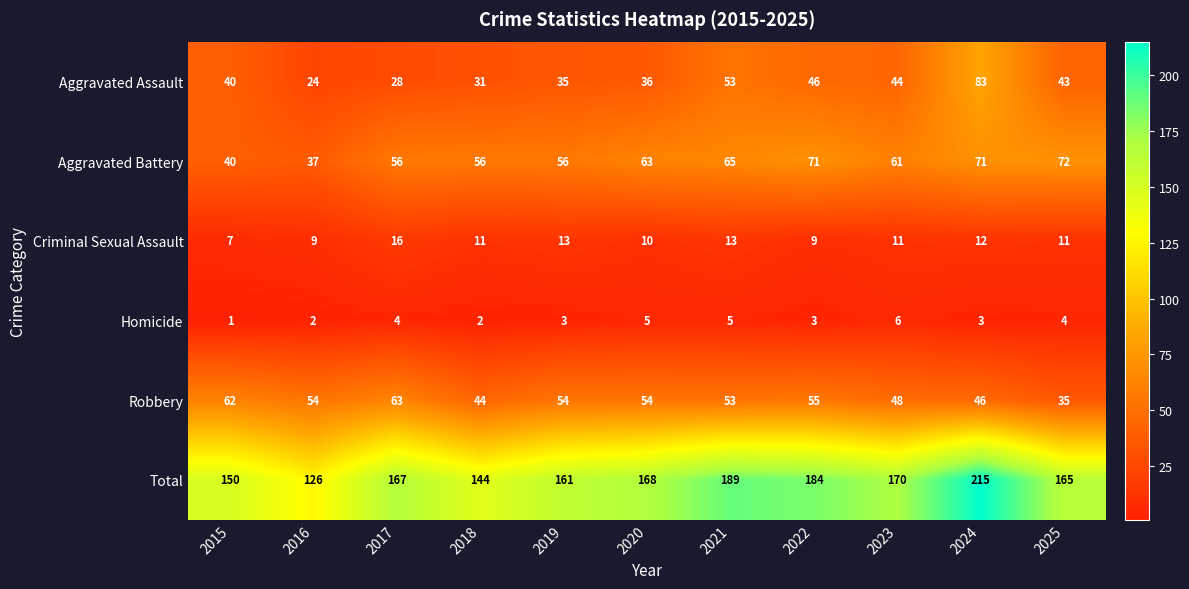

What is the approximate value of Homicide at 2025?

4